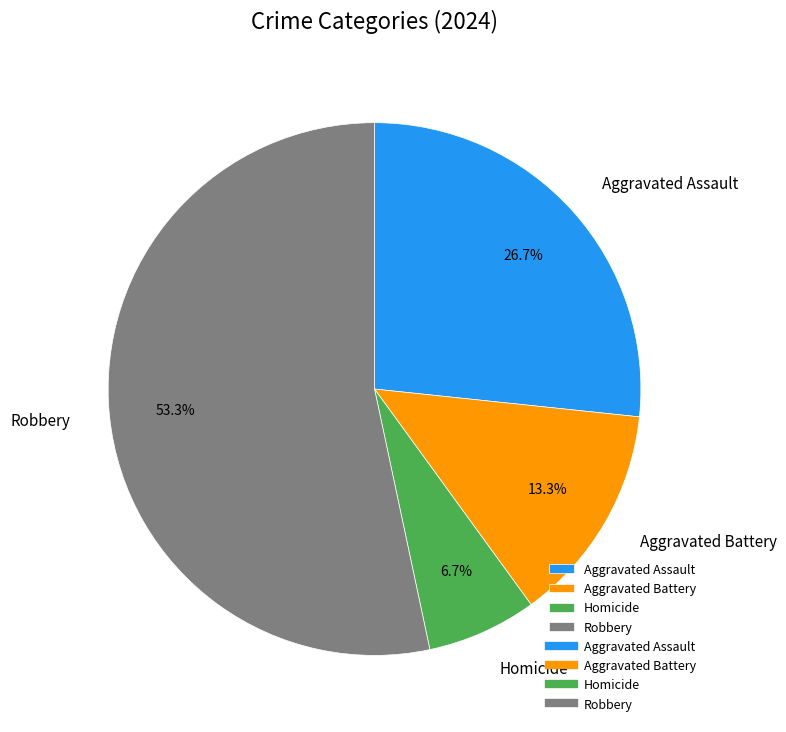

Rank the categories by value from lowest to highest.

Homicide, Aggravated Battery, Aggravated Assault, Robbery